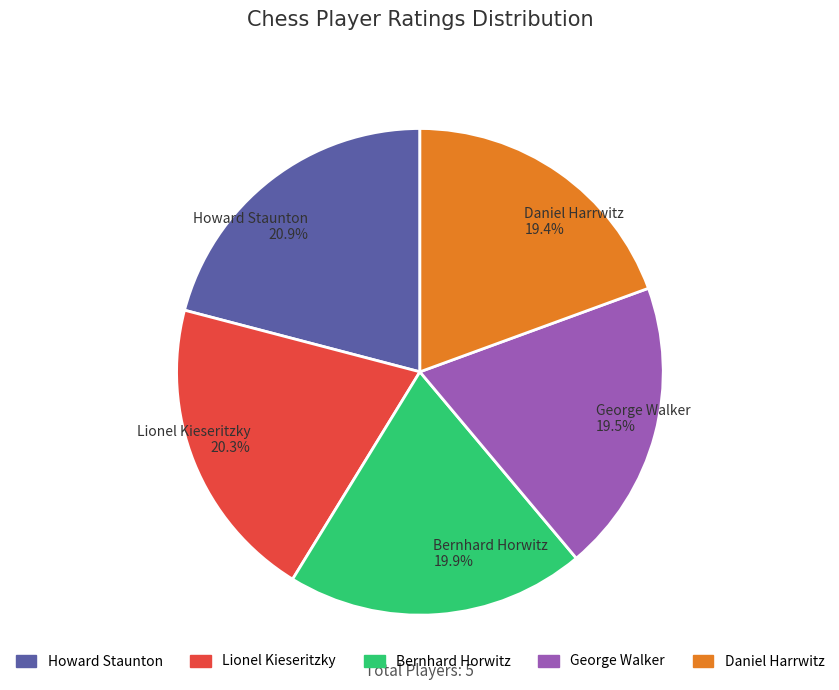

What percentage is NOT represented by Howard Staunton?

79.1%